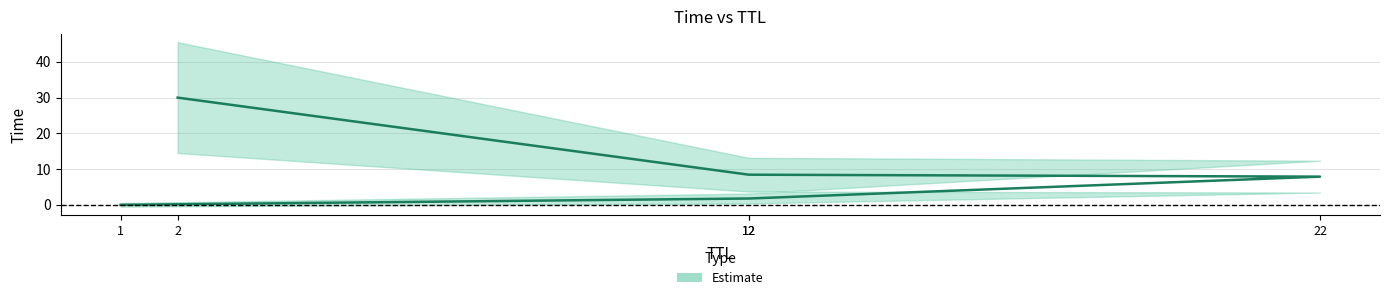

True or false: the data has more than 2 interior local peaks.

False